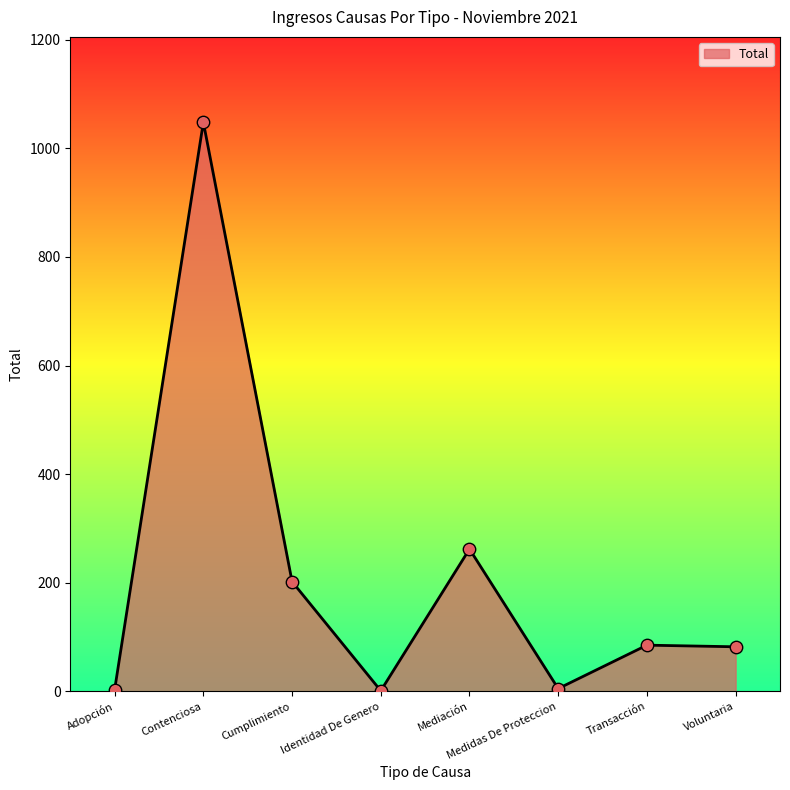

Between Transacción and Identidad De Genero, which is larger?

Transacción